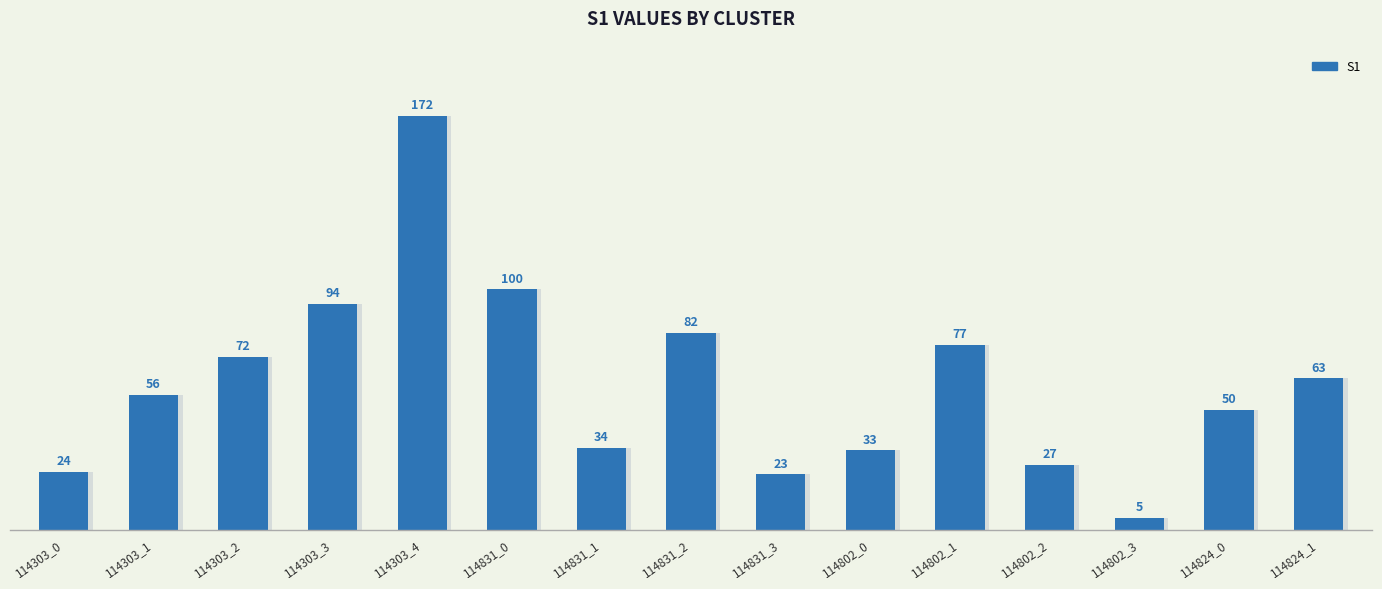

Which category has the highest value across all series?

114303_4